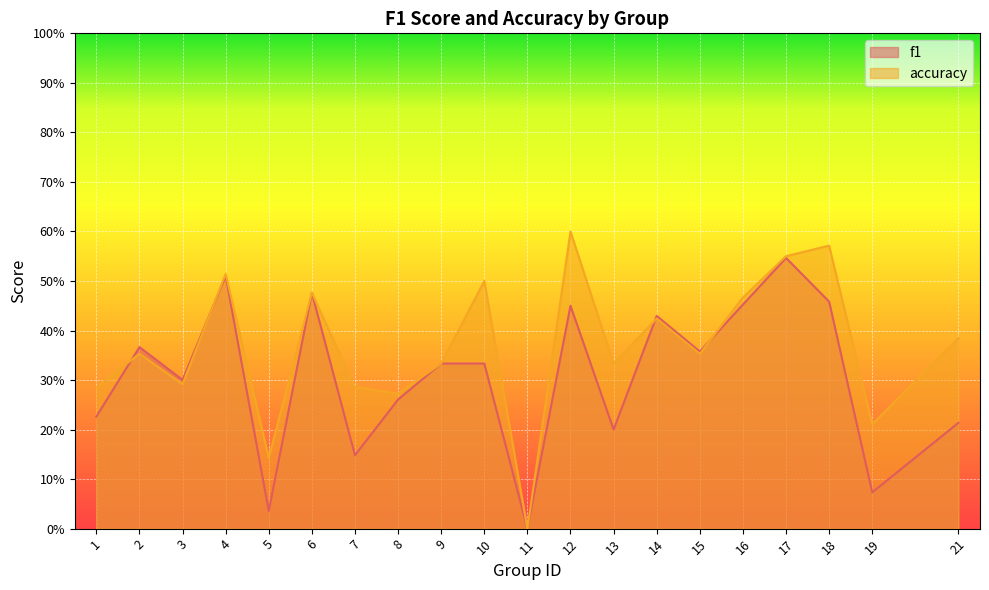

True or false: accuracy and f1 cross at least once.

True